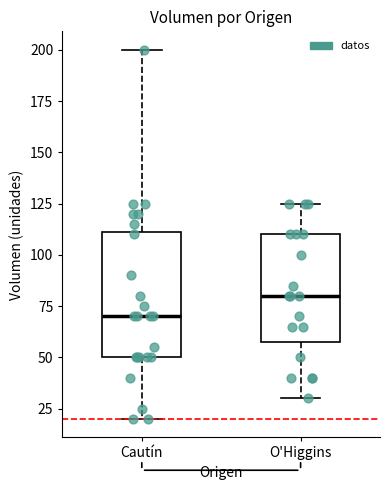

Which box is the tallest, from its lower edge to its upper edge?

Cautín